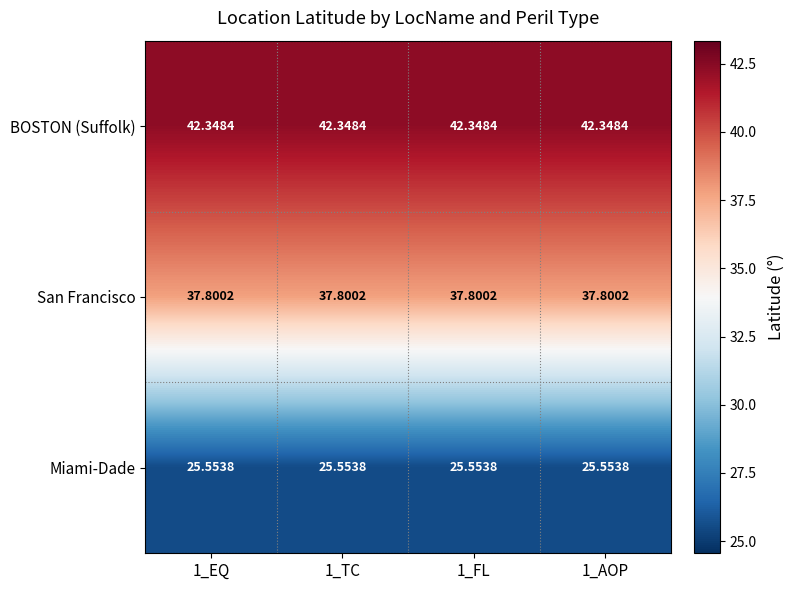

At how many categories does at least one series exceed 33?

4